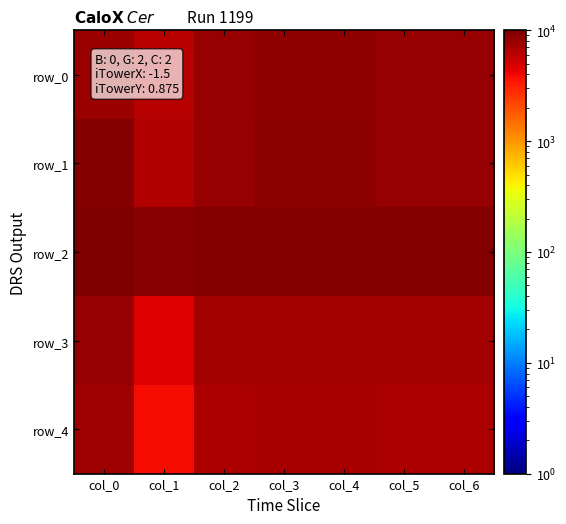

At which label does row_1 reach its minimum?

col_1